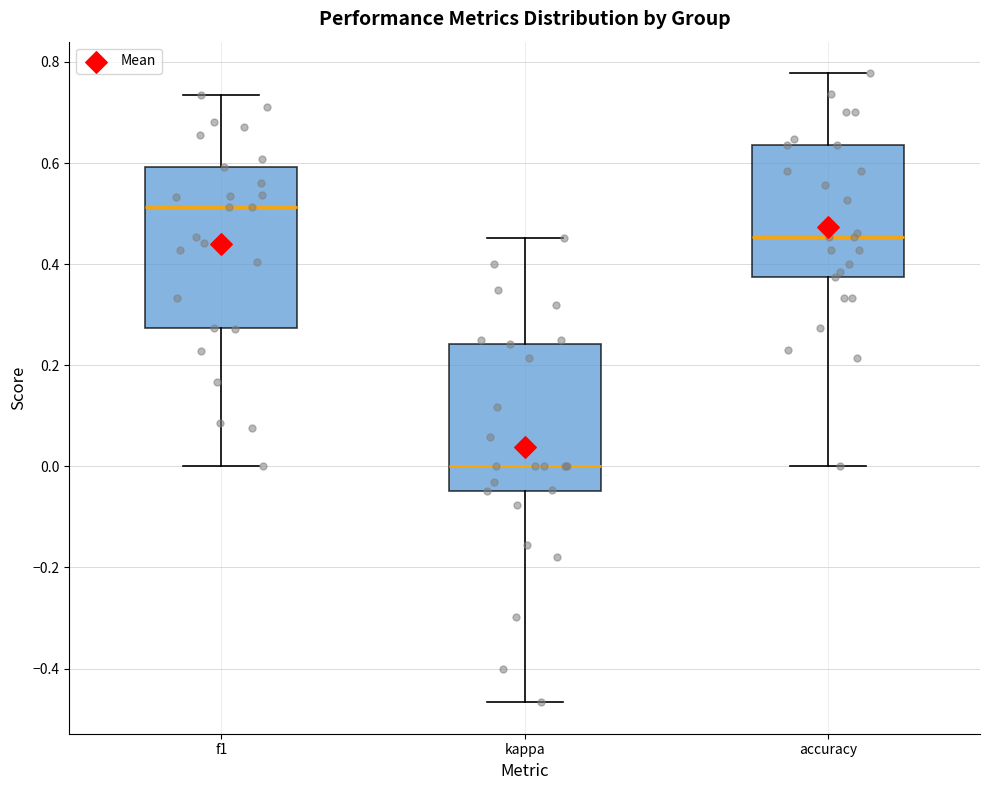

Where is the upper edge of the box for kappa on the y-axis? The values are not printed on the chart, so give them approximately, as read against the axis.

0.24